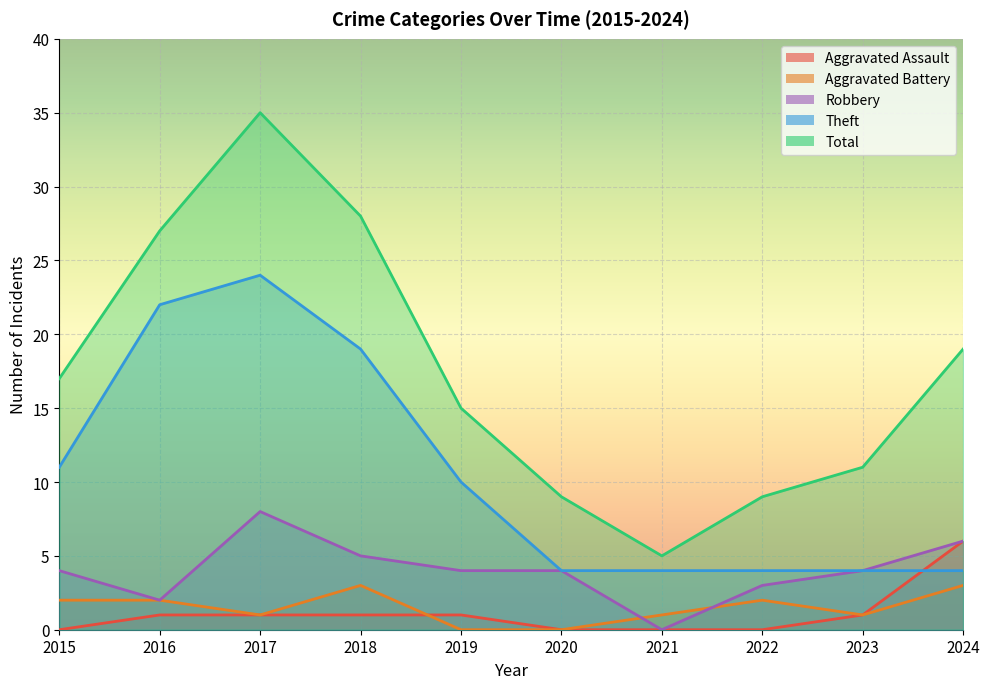

How many lines are shown in the chart?

5